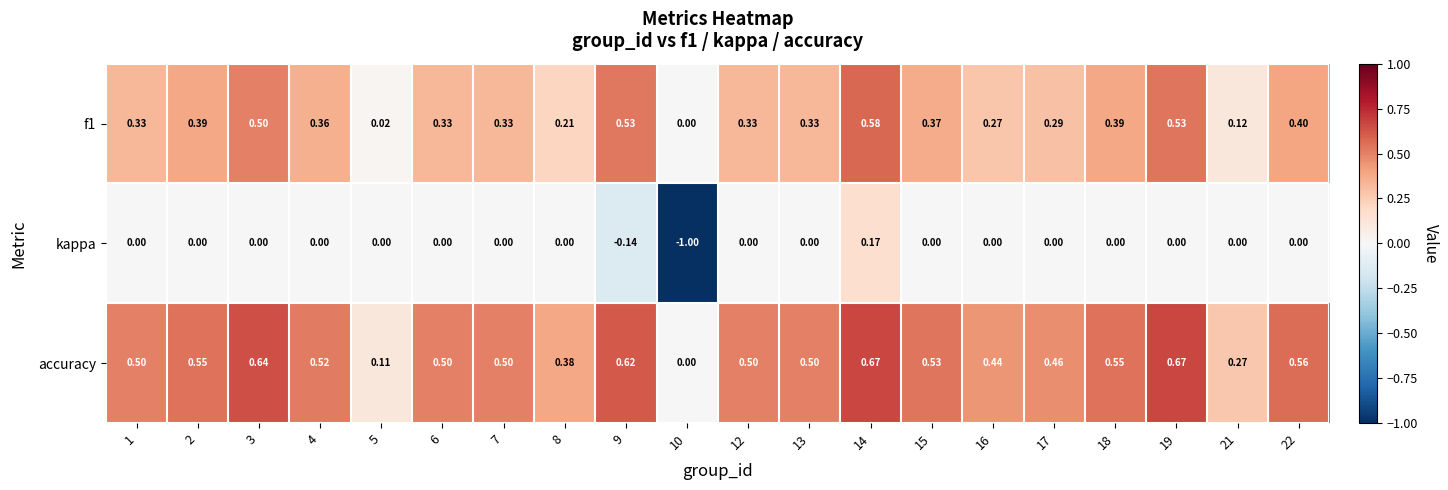

Which series has the widest spread of values?

kappa